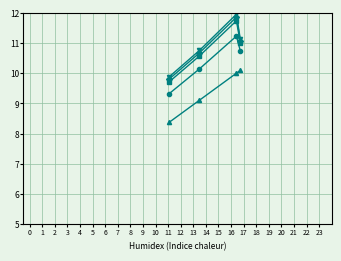

What is the minimum value shown in the chart?

8.4